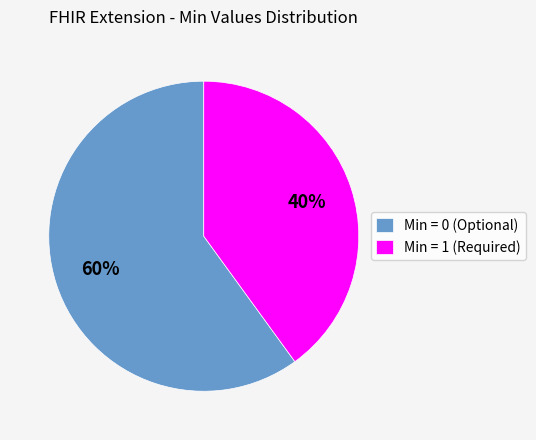

Does Min = 1 (Required) account for over 50% of the chart?

No